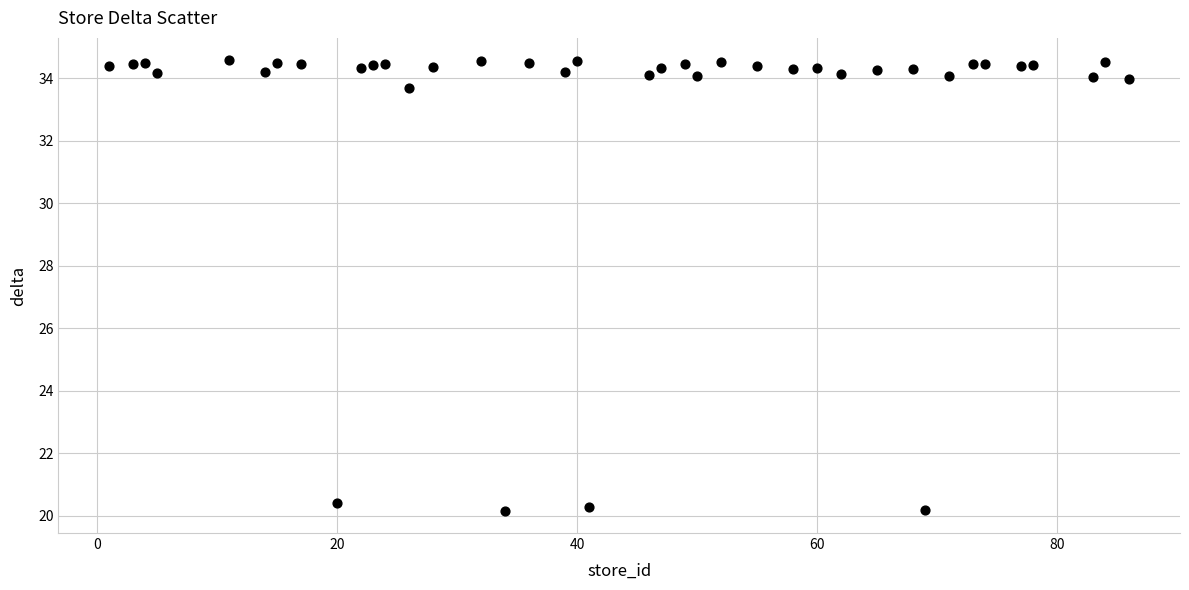

What is the range of X values (max minus min)?

85.0